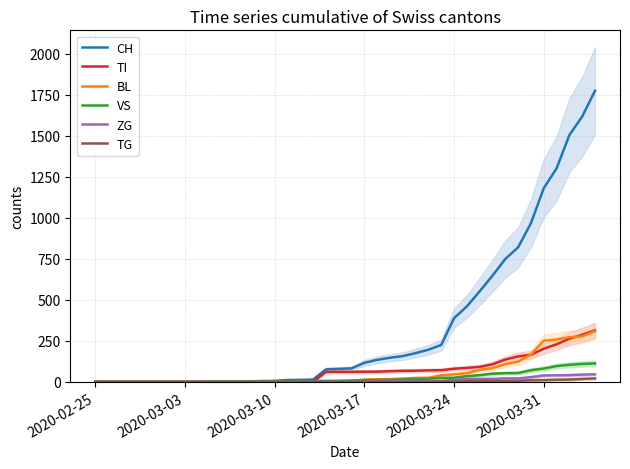

At which label does ZG reach its minimum?

2020-02-25